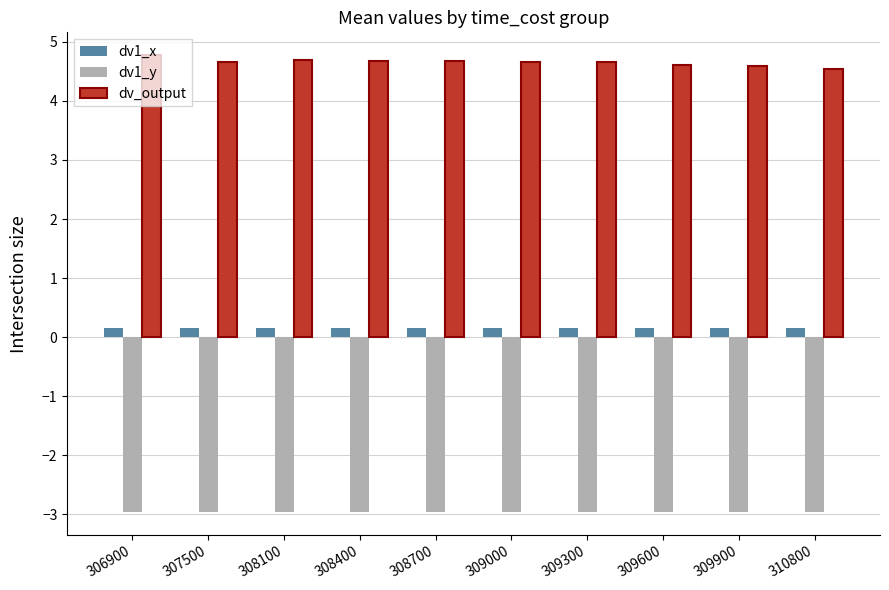

Read the dv1_x value at 308700.

0.2